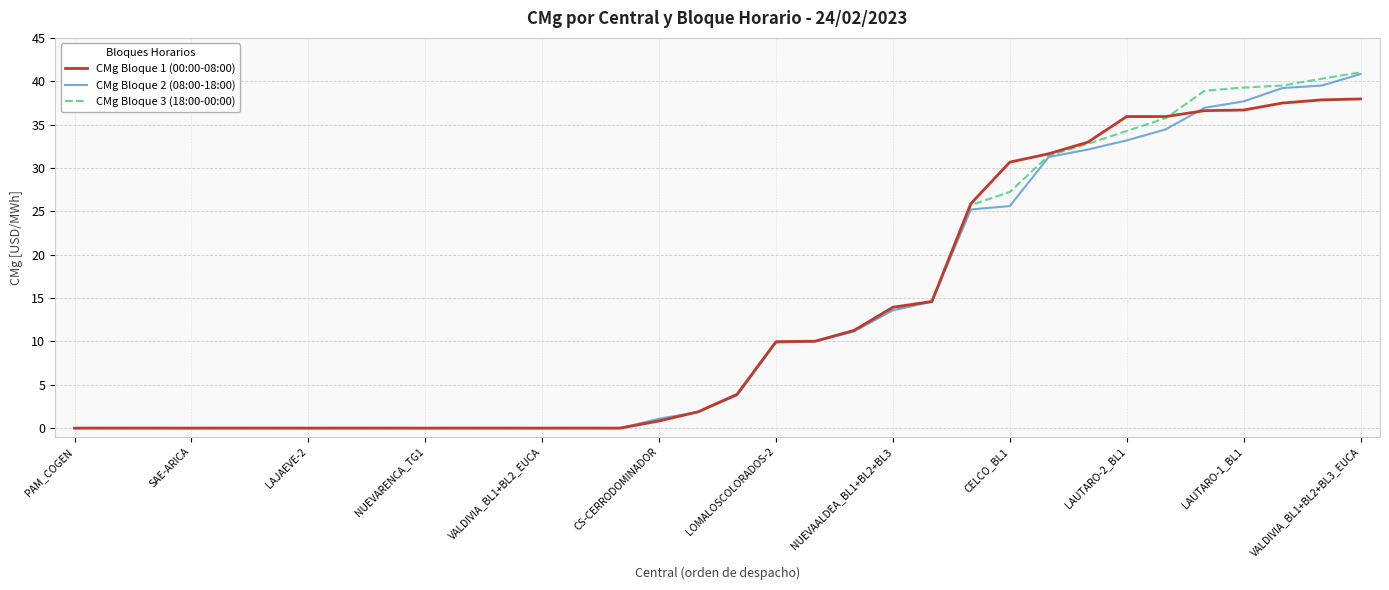

Which series has the widest spread of values?

CMg Bloque 3 (18:00-00:00)